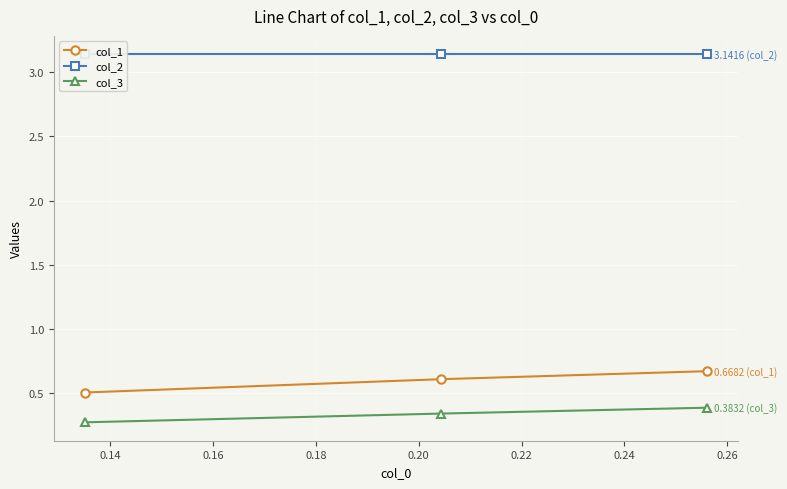

Which series has the largest range (max minus min)?

col_1